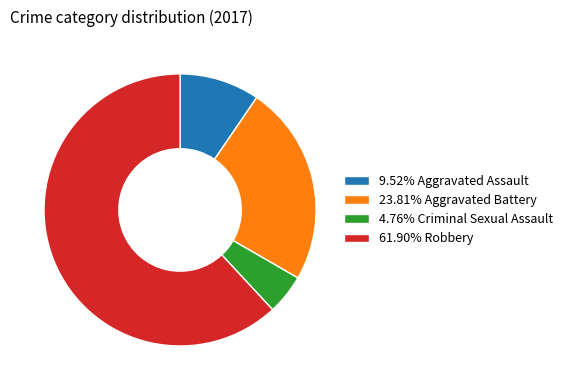

Does any single category account for the majority?

Yes